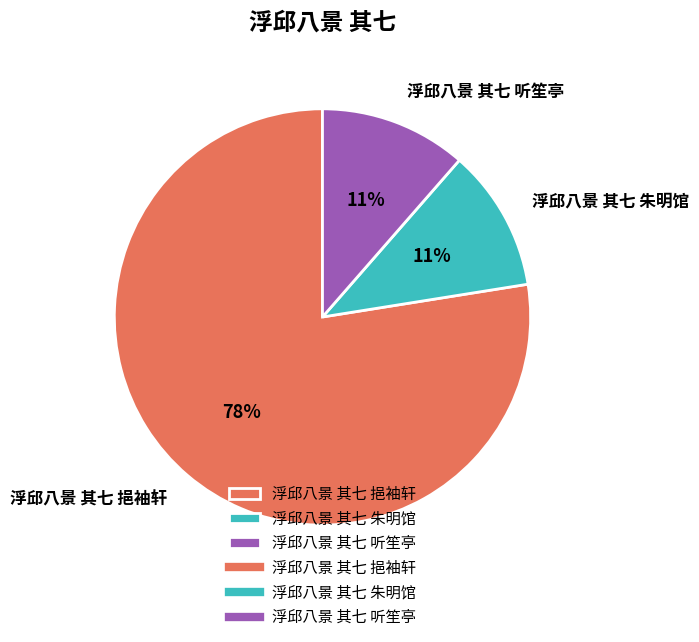

The 浮邱八景 其七 挹袖轩 slice represents 16% of the pie. True or false?

False